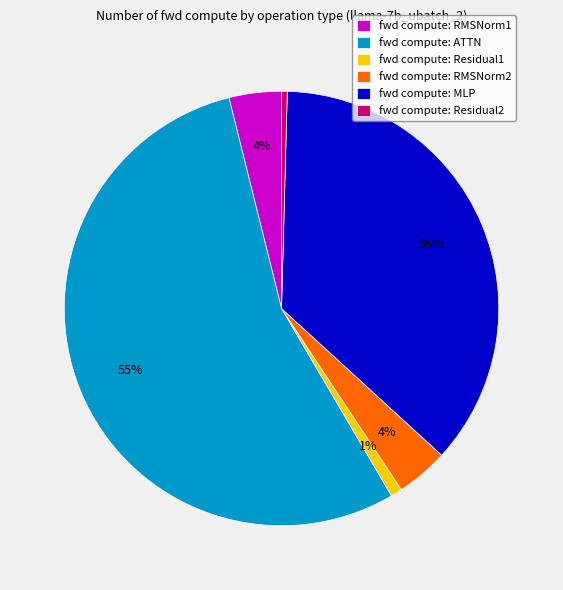

To the nearest percent, what is the average slice percentage?

17%